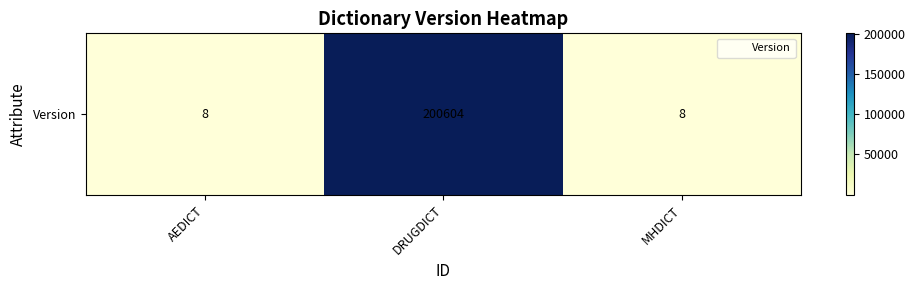

List the labels in order of value, largest first.

DRUGDICT, AEDICT, MHDICT